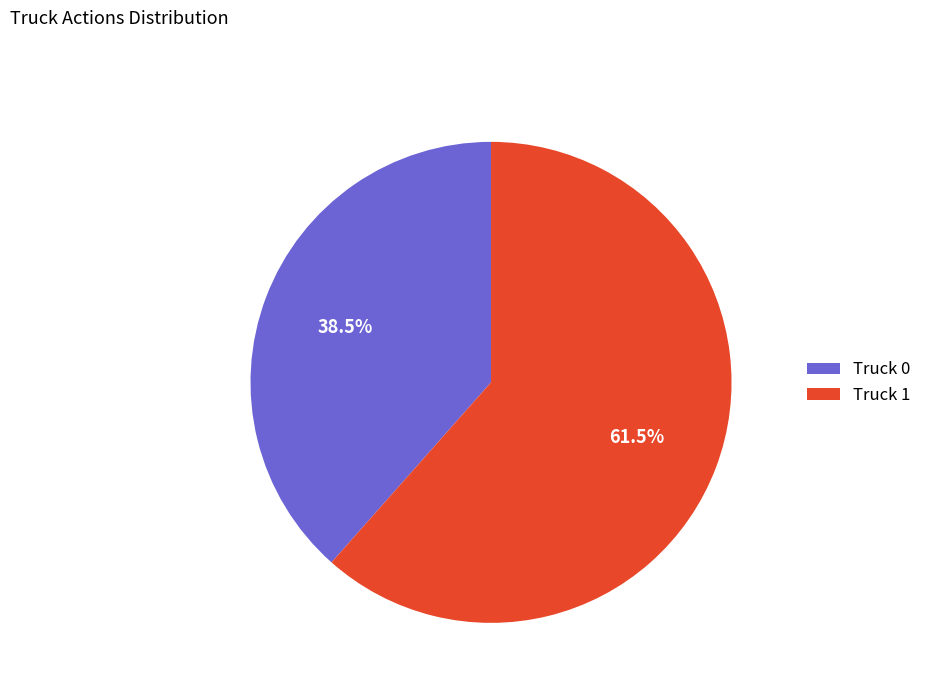

Rank the categories by value from highest to lowest.

Truck 1, Truck 0